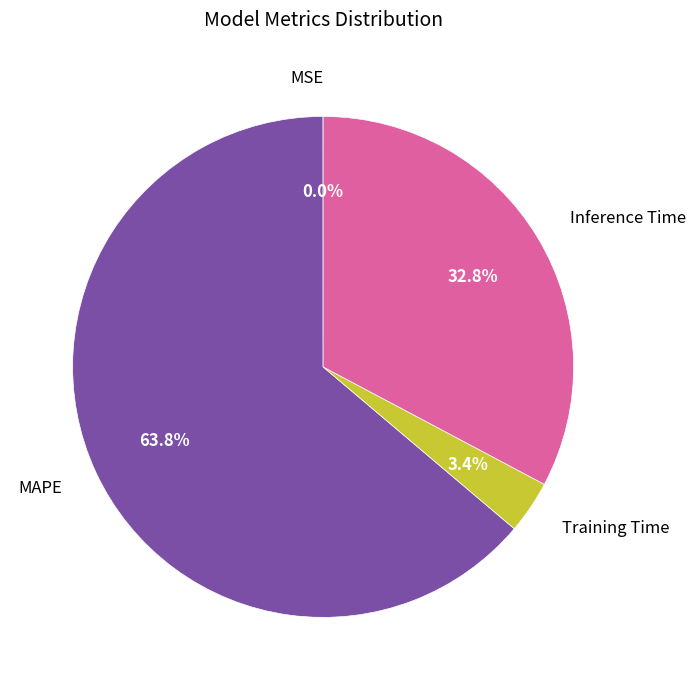

What percentage is NOT represented by Inference Time?

67.2%